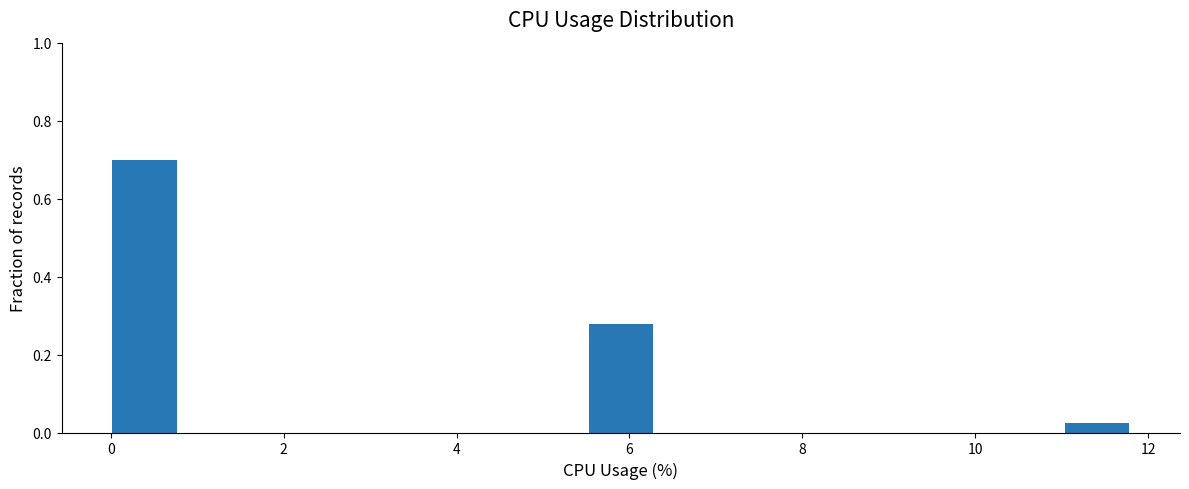

Read against the x-axis, roughly where is the centre of the tallest bar?

0.4